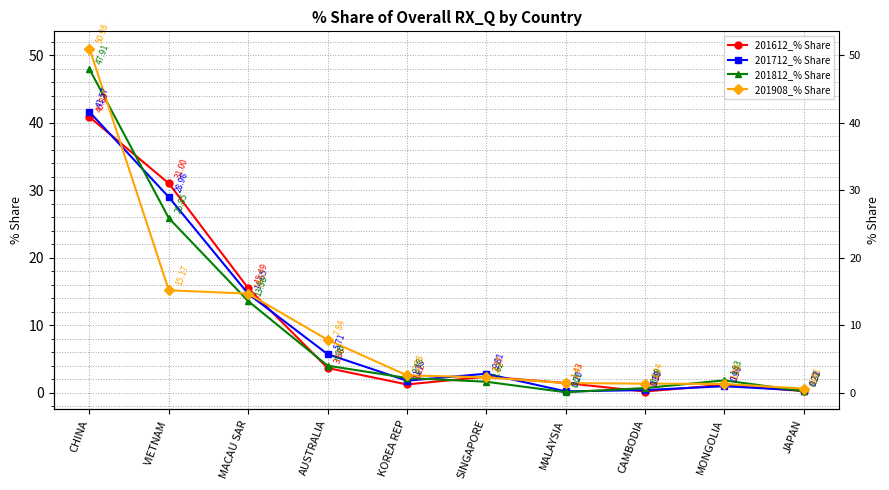

True or false: 201712_% Share has a value of 2.8 at SINGAPORE.

True